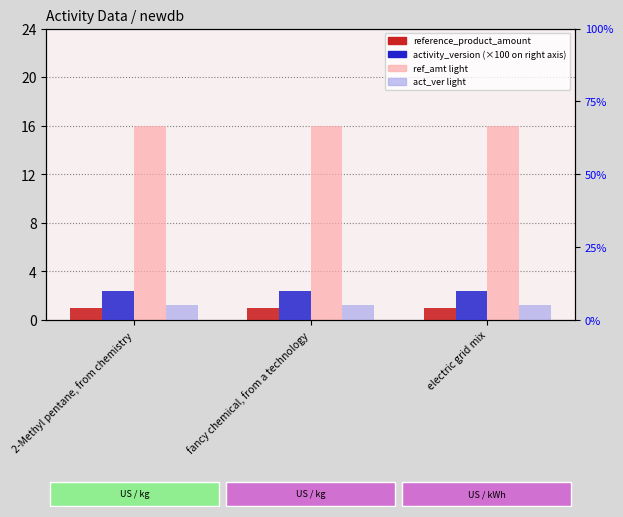

At which label is act_ver light (scaled ×50) closest to 5?

2-Methyl pentane, from chemistry